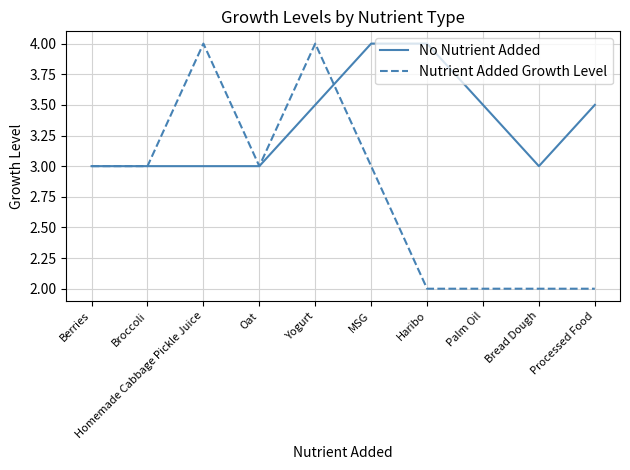

What is the approximate value of Nutrient Added Growth Level at Broccoli?

3.0